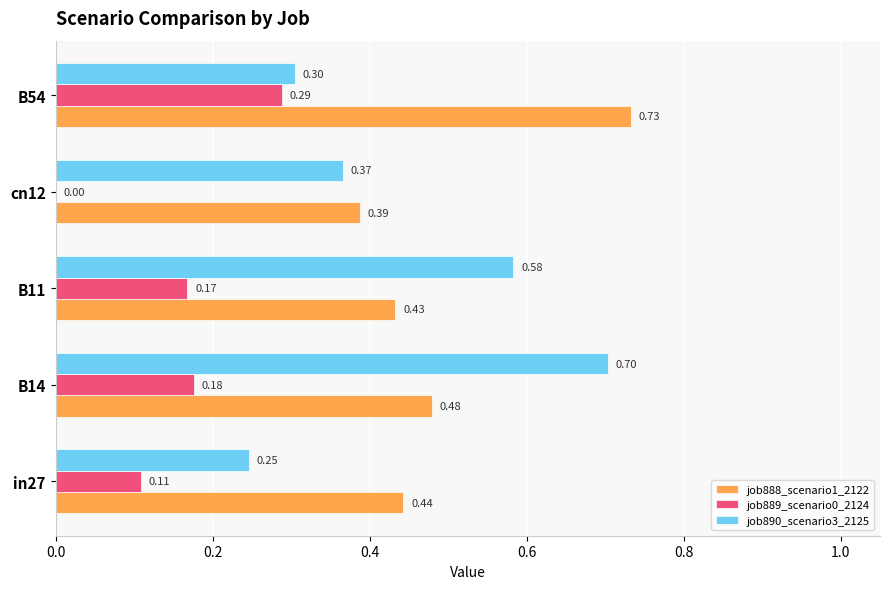

What is the sum of the job890_scenario3_2125 values at B54 and cn12?

0.7